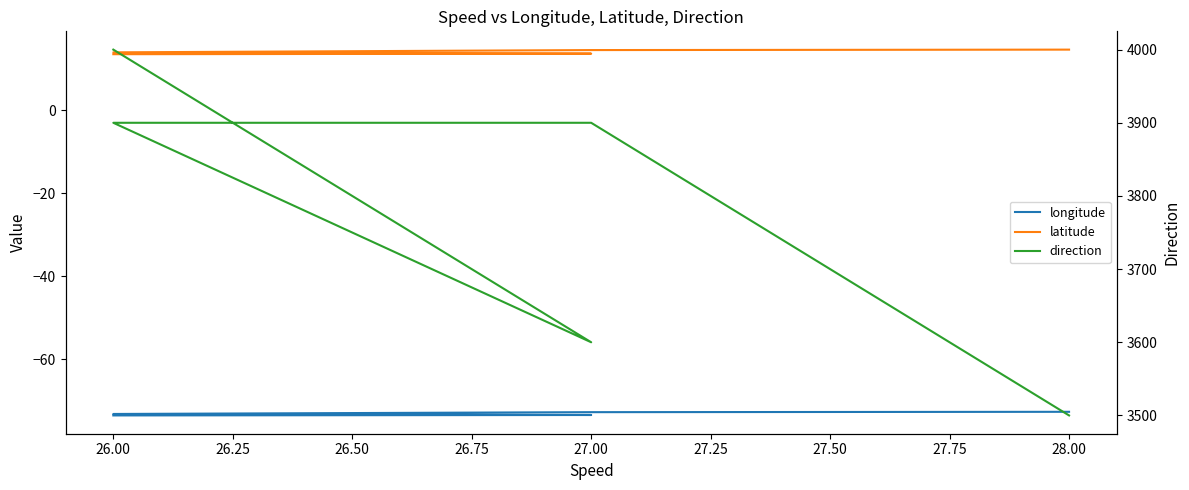

True or false: longitude and latitude cross at least once.

False